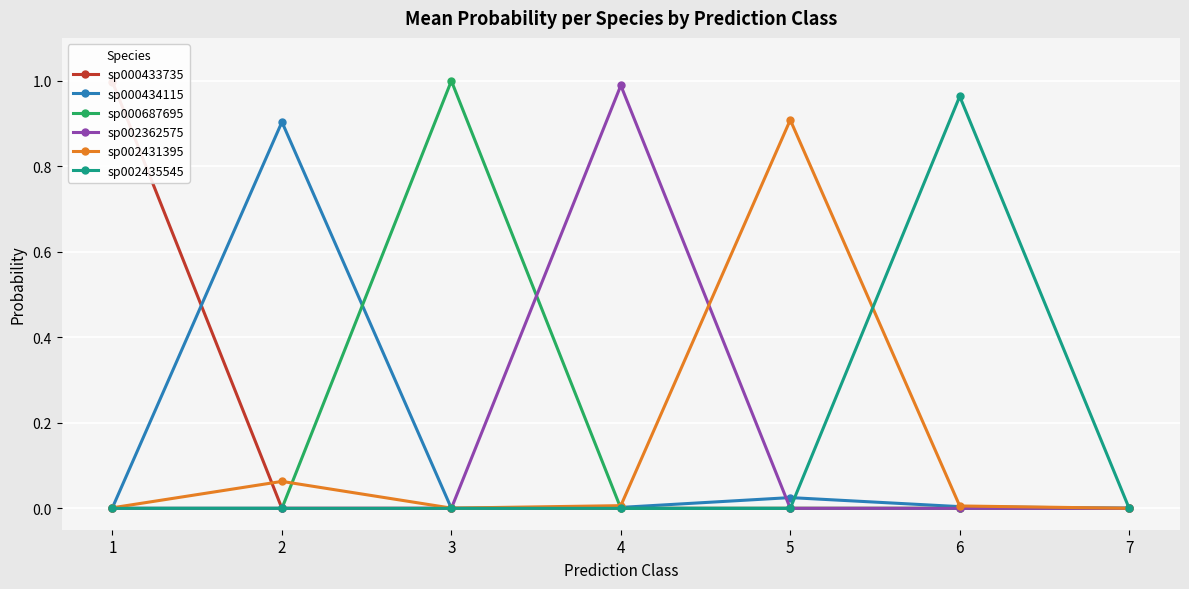

Where do sp000433735 and sp002431395 first cross each other?

1 and 2